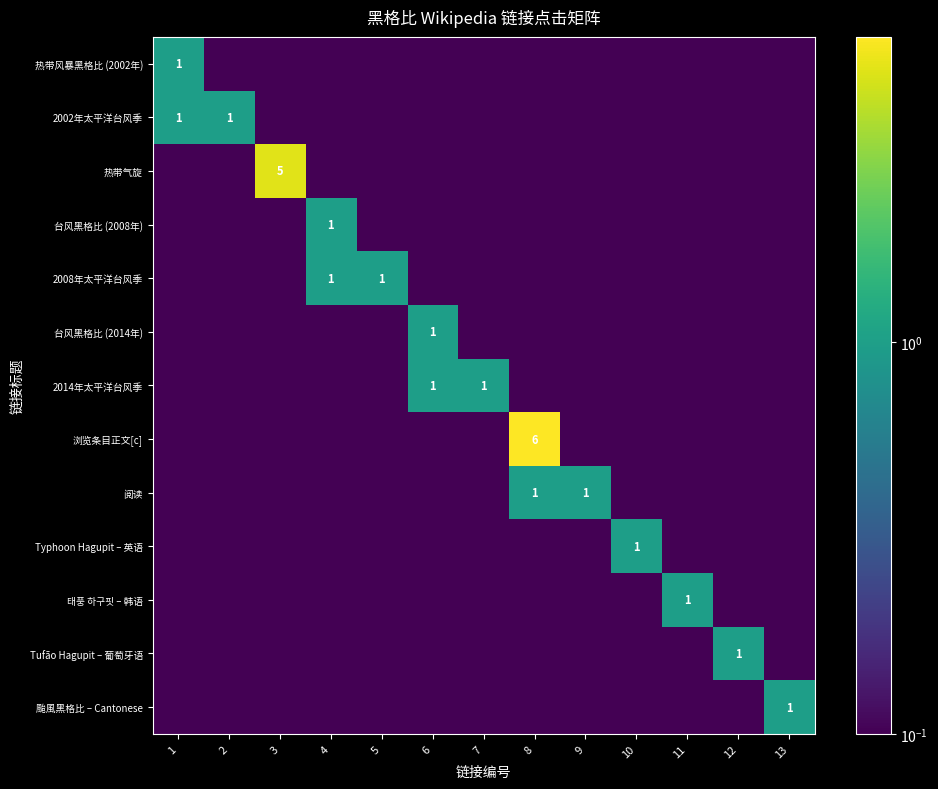

Is it true that 2002年太平洋台风季 equals 1.0 at 2?

True